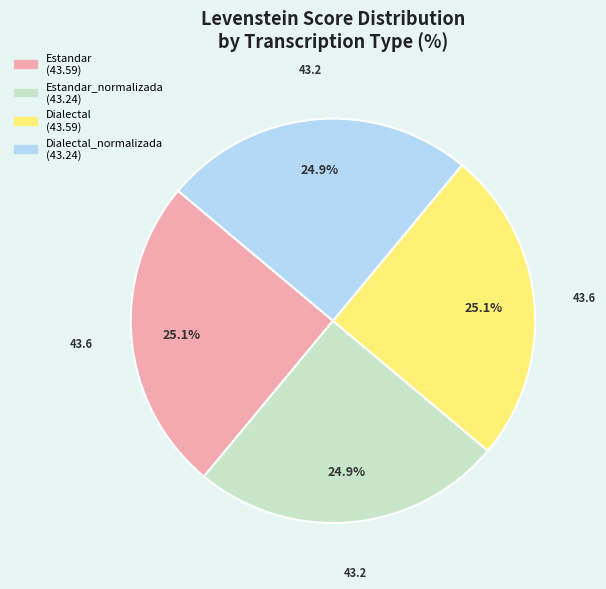

Is there any slice that represents more than half of the pie?

No